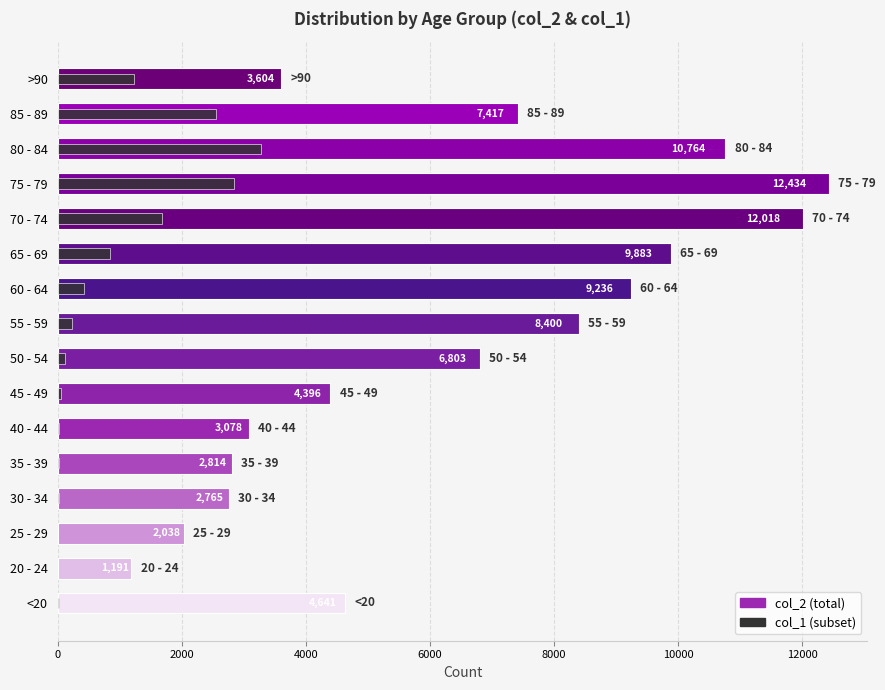

How many groups of bars are there?

16